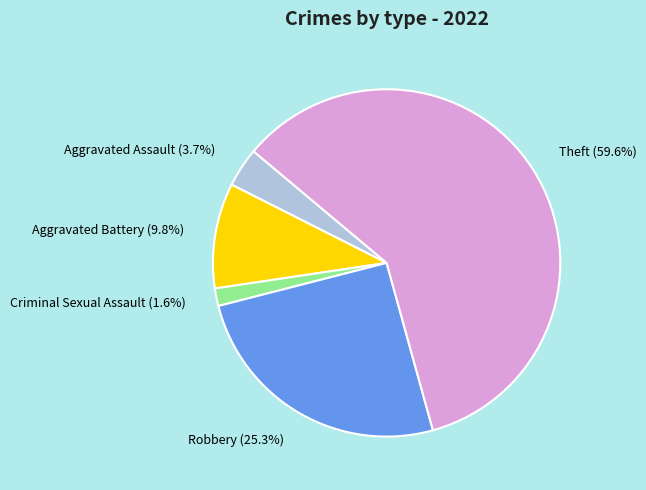

To the nearest percent, what is the average slice percentage?

20%